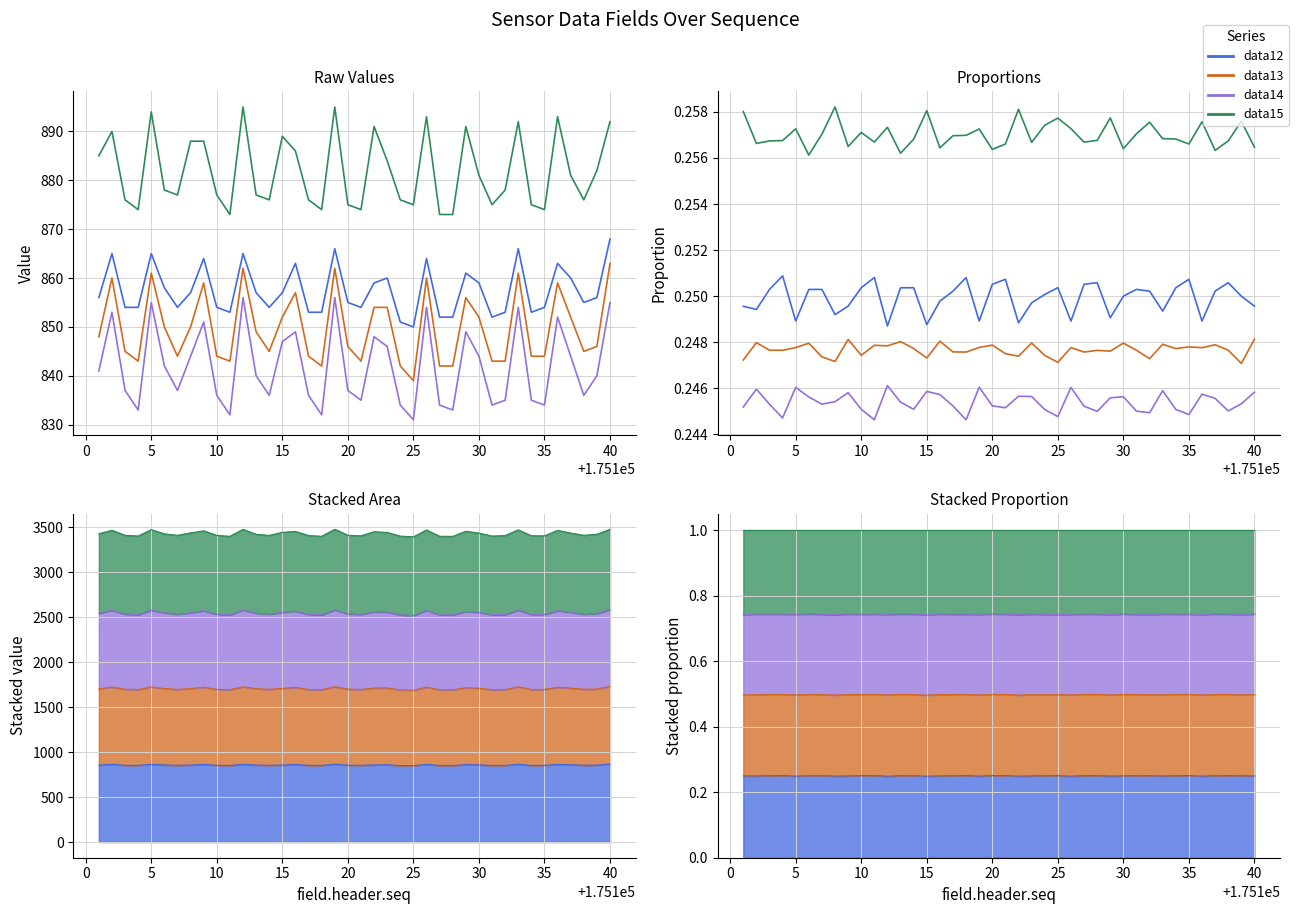

Rank the series by their maximum value, from lowest to highest.

data14, data13, data12, data15